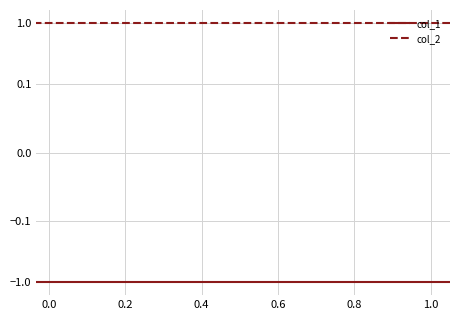

Is it true that col_1 equals -2 at 1.2?

False